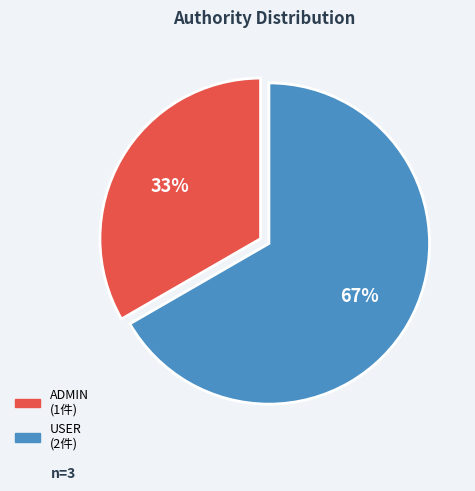

How many slices are in this pie chart?

2